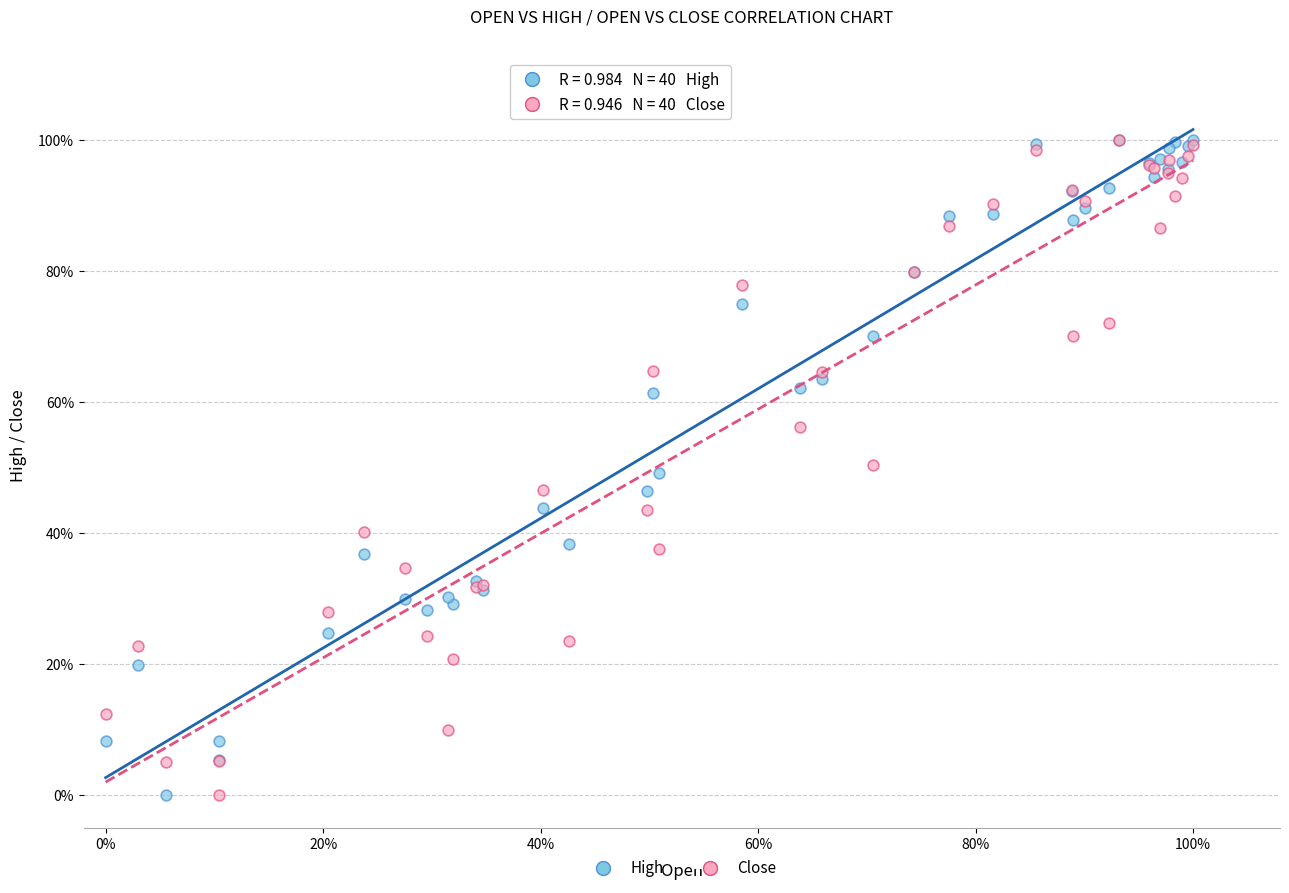

What are all the series names shown in the legend?

High, Close